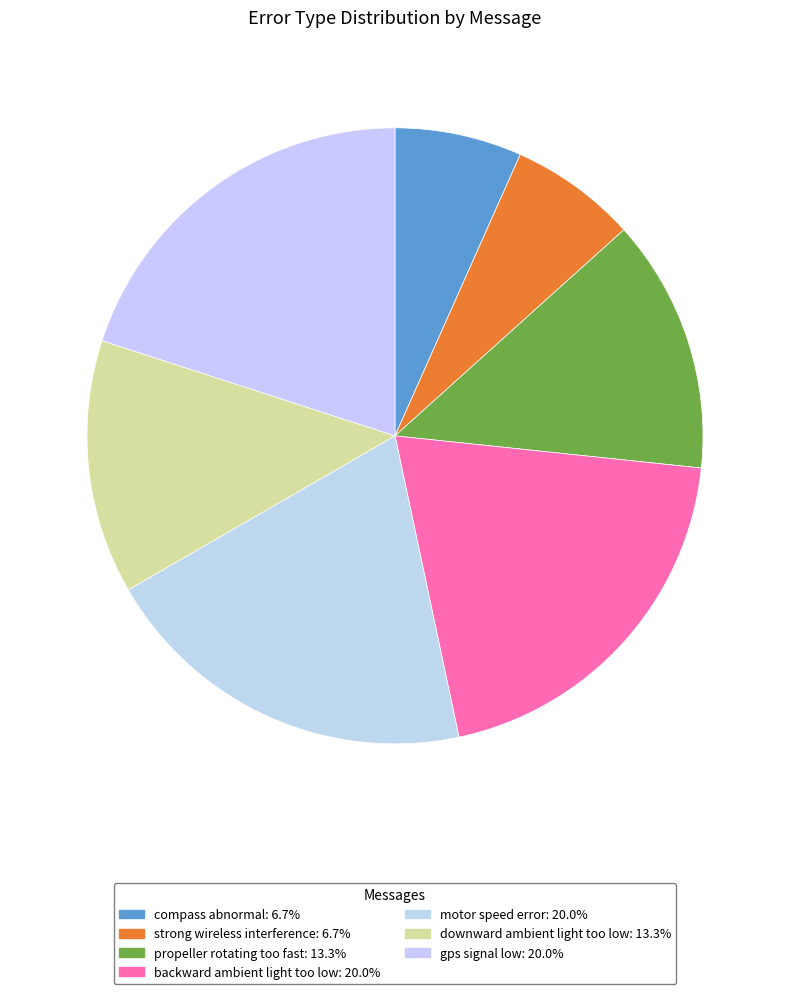

What portion of the pie excludes compass abnormal?

93.3%